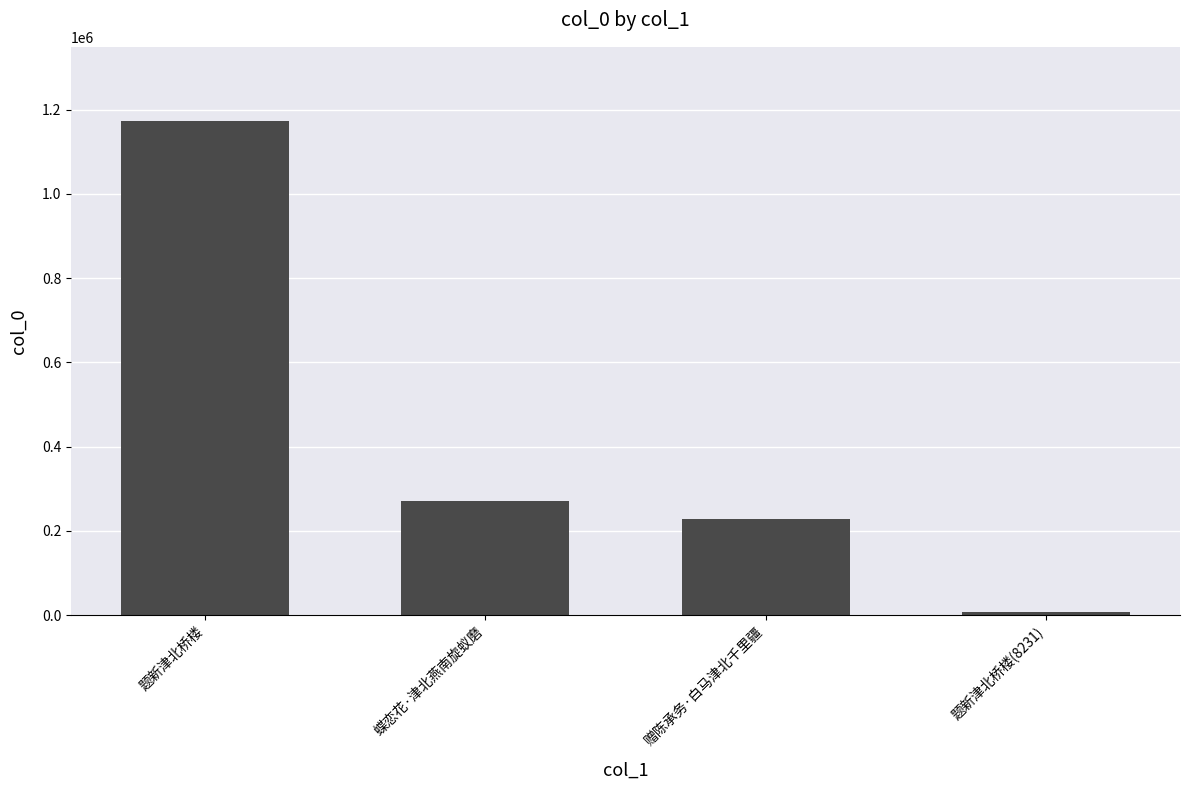

Read the value at 题新津北桥楼.

1173421